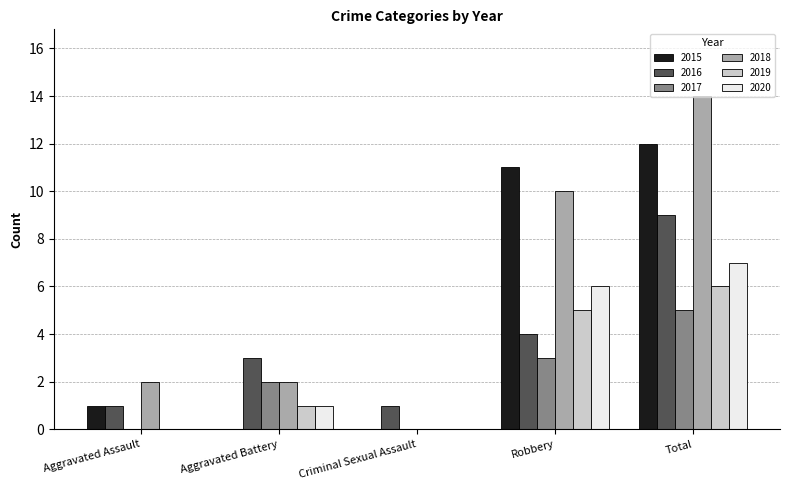

Count the 2017 values in the range 0 to 3.

4